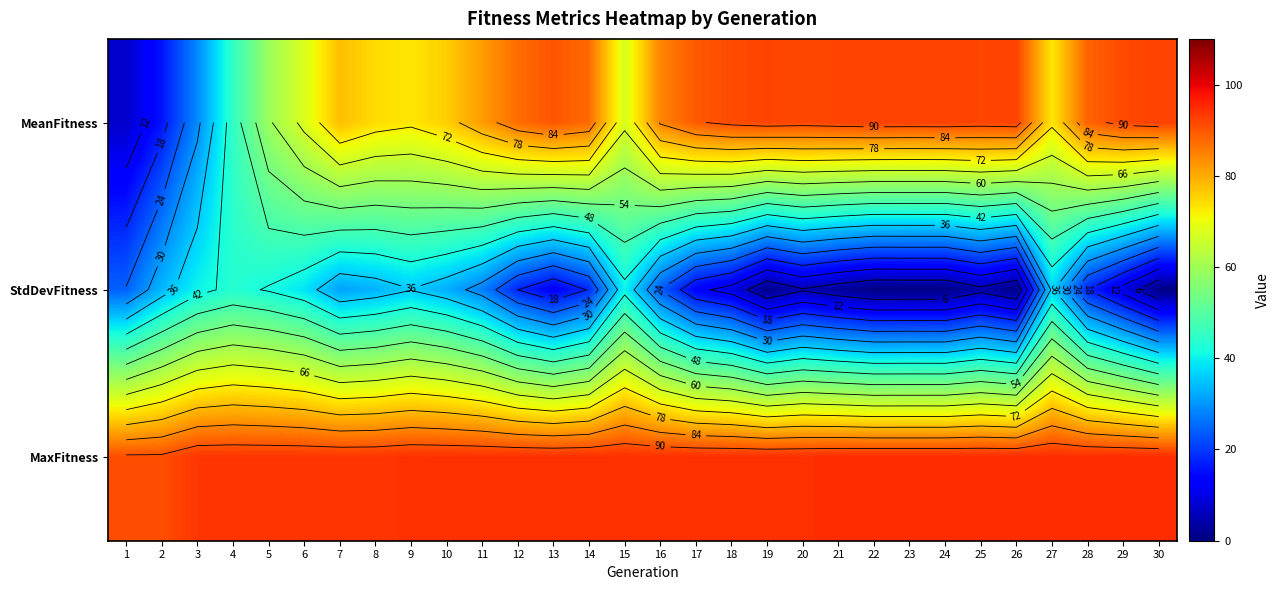

Is it true that StdDevFitness equals 0.3 at 30?

False